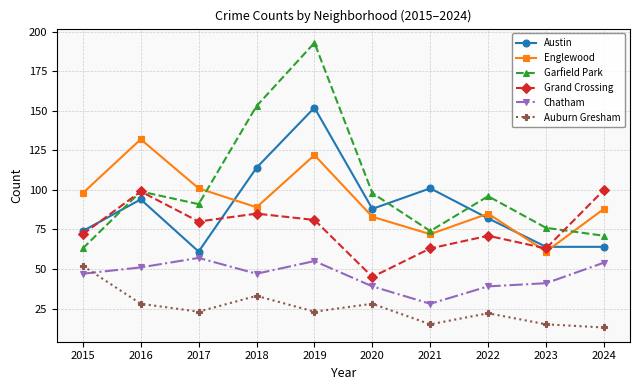

What is the total value across all series at 2021?

353